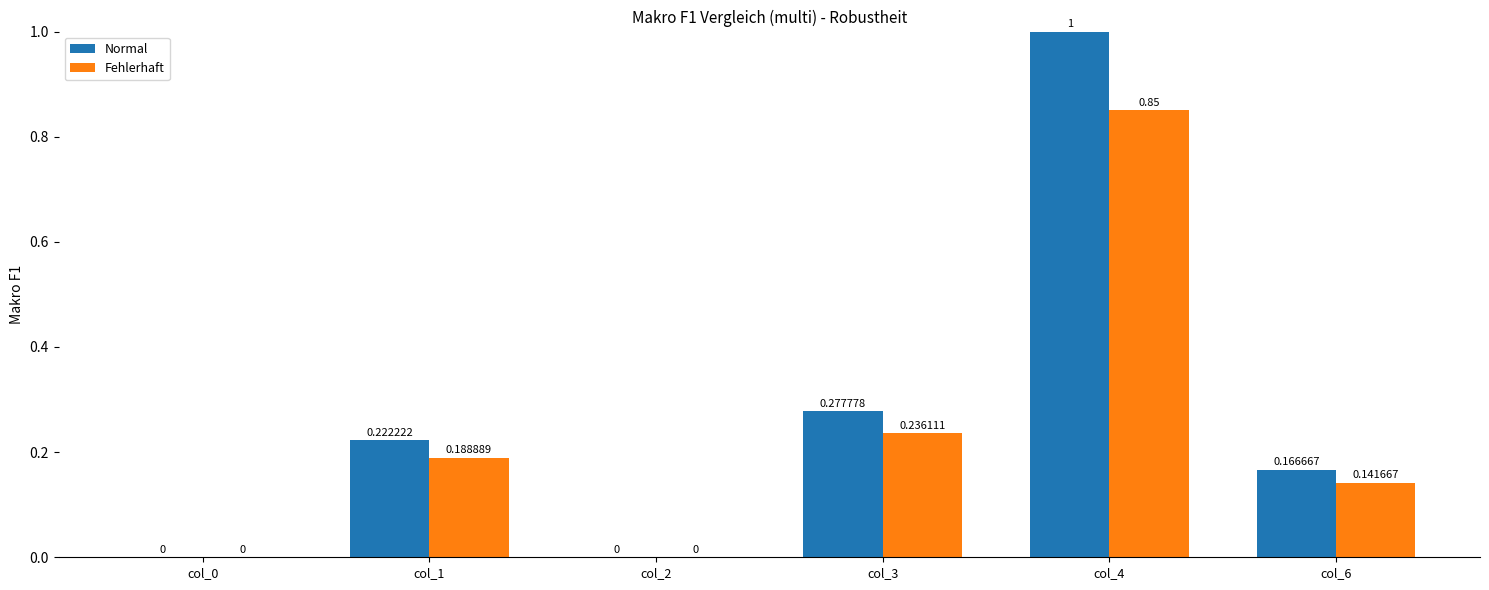

What is the sum of all Fehlerhaft values?

1.4